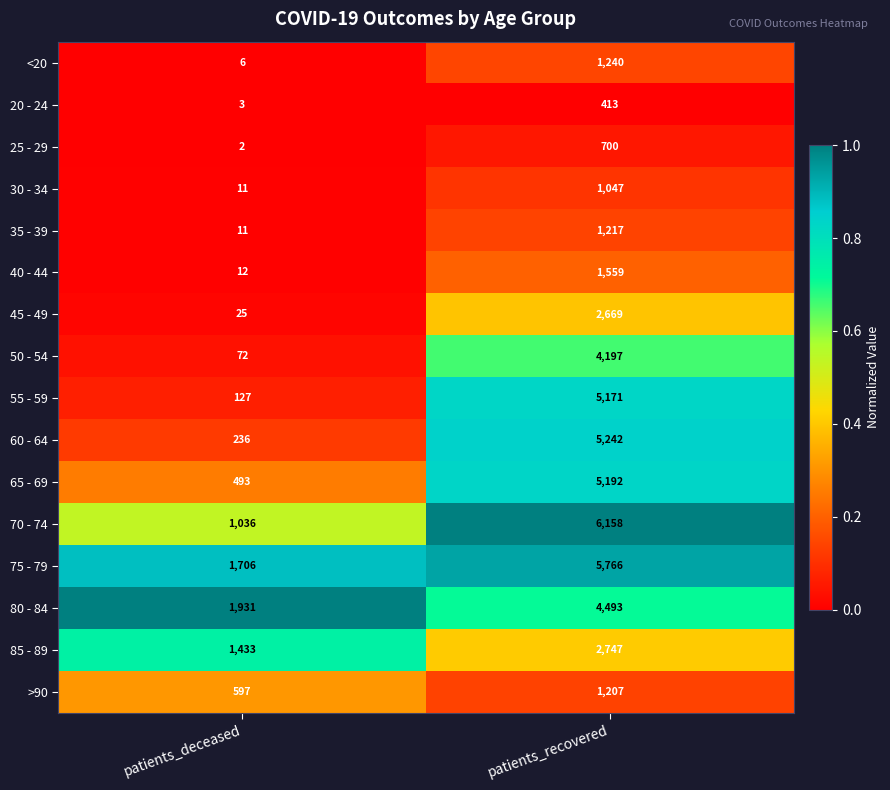

How many data points does each series have?

2